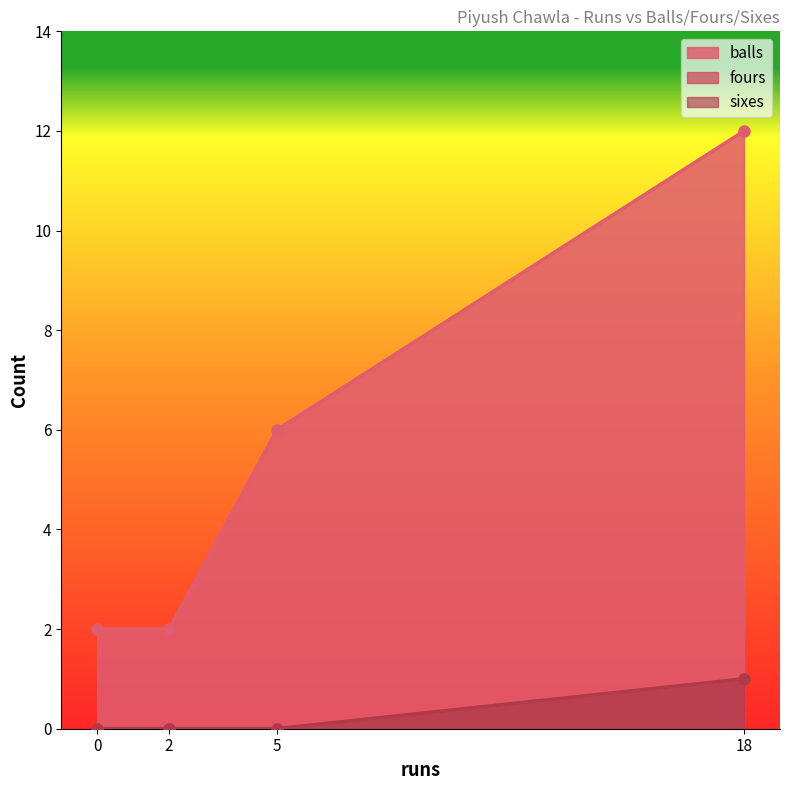

Reading left to right, list all the values displayed in this chart.

balls: 5=6	18=12	2=2	0=2
fours: 5=0	18=1	2=0	0=0
sixes: 5=0	18=1	2=0	0=0